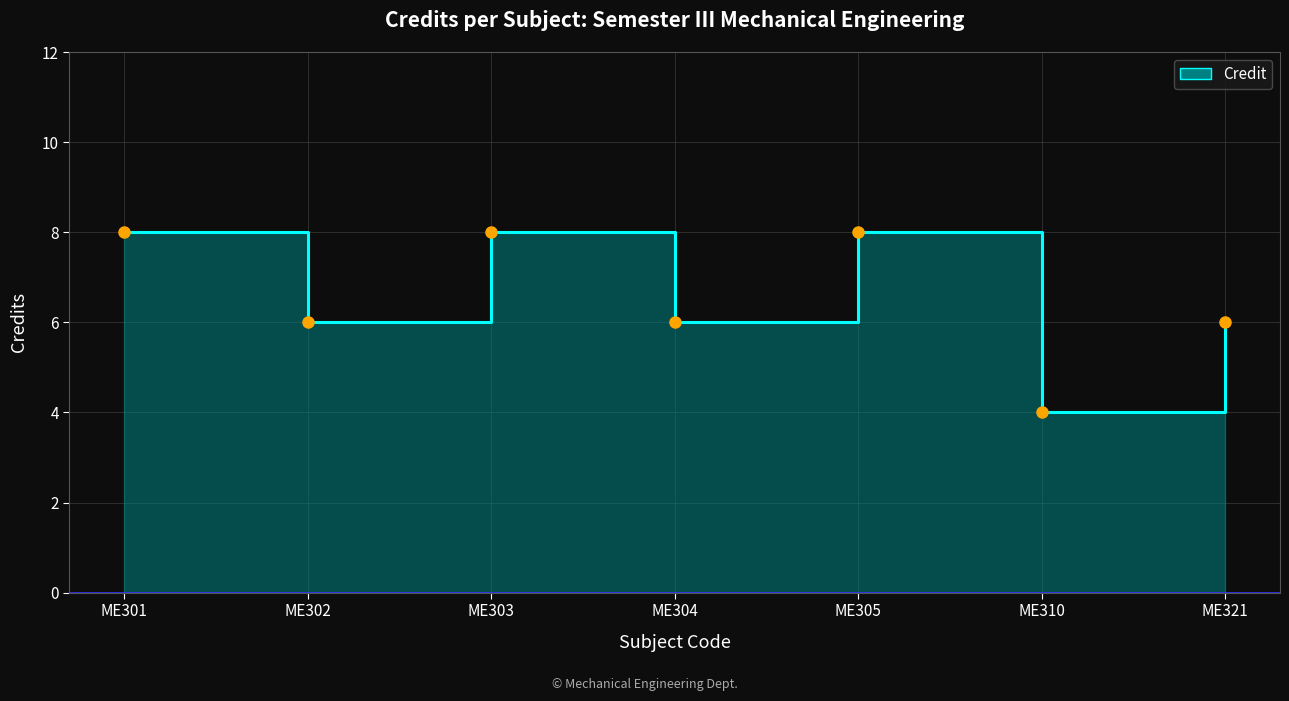

What is the minimum value shown in the chart?

4